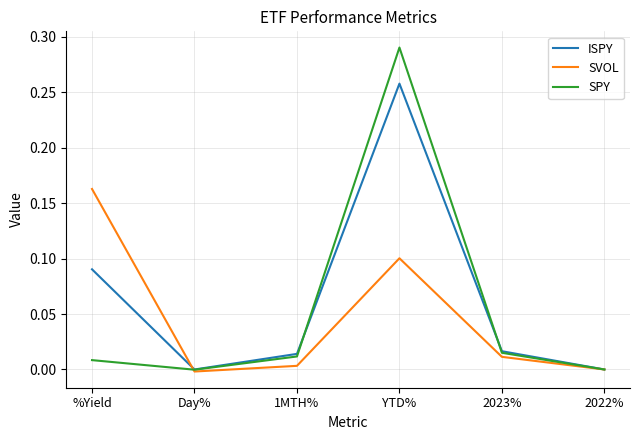

Which series has the largest range (max minus min)?

SPY